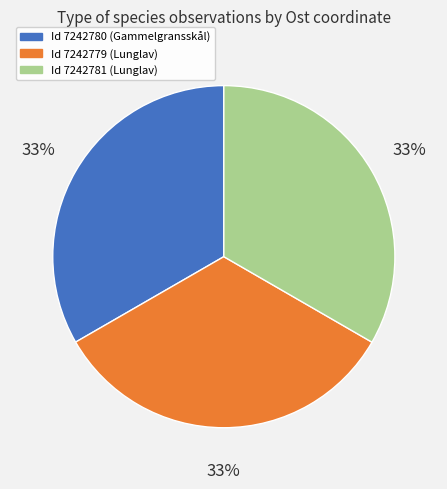

Does any single category account for the majority?

No